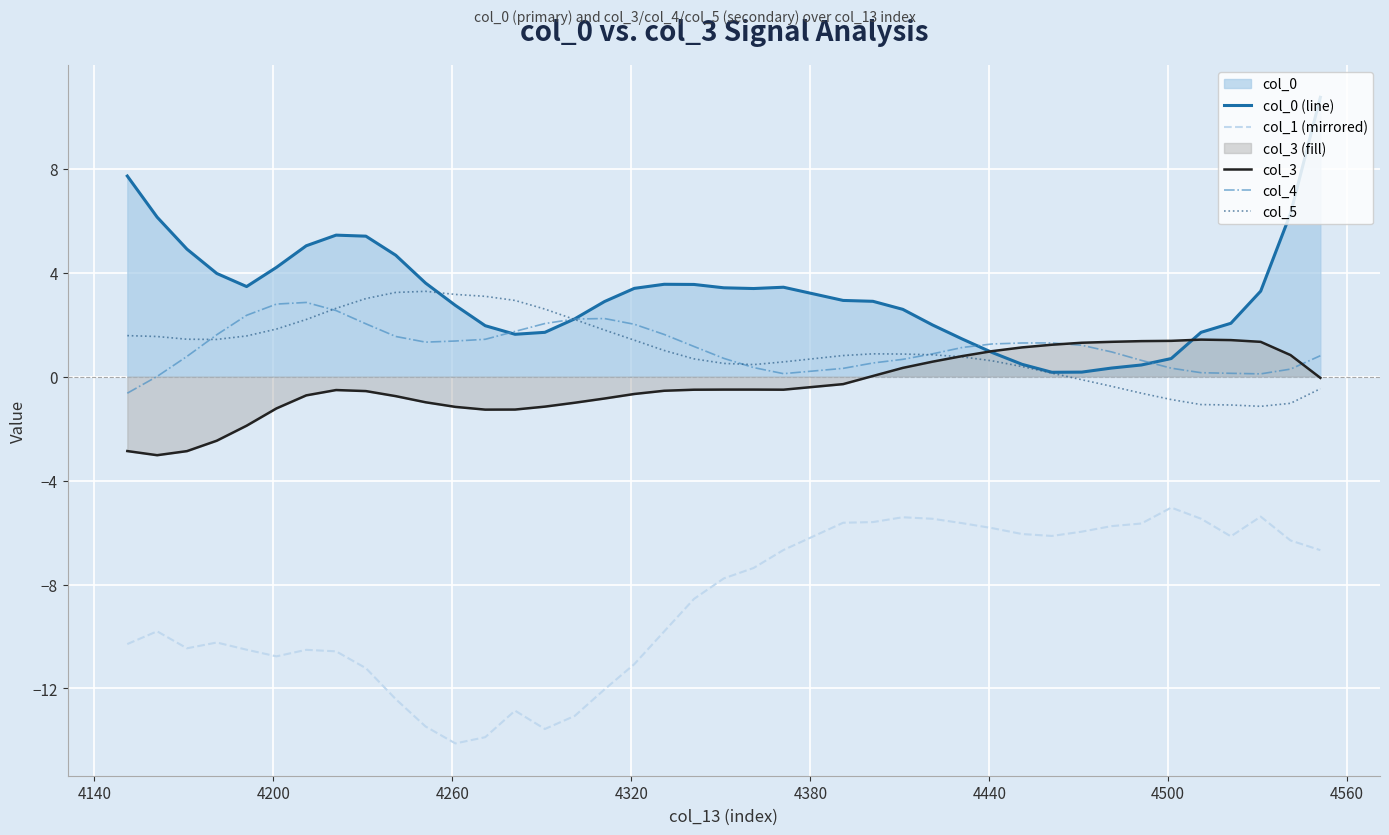

True or false: col_1 (mirrored) and col_3 intersect in this chart.

False